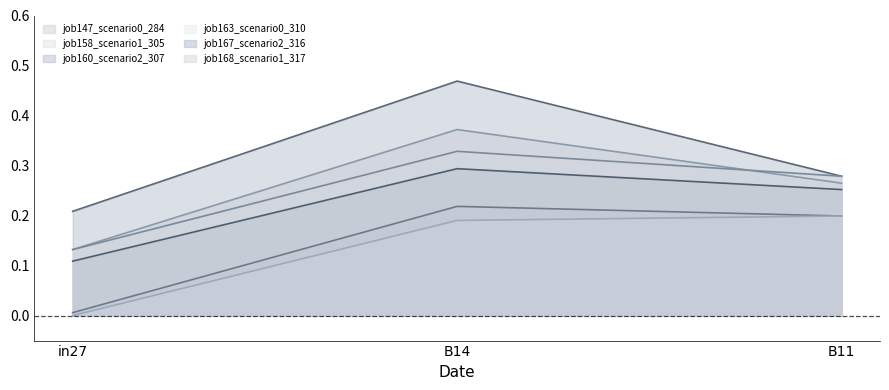

Reading left to right, what are all the values shown in this chart?

job147_scenario0_284: 0.0	0.2	0.2
job158_scenario1_305: 0.1	0.4	0.3
job160_scenario2_307: 0.2	0.5	0.3
job163_scenario0_310: 0.0	0.2	0.2
job167_scenario2_316: 0.1	0.3	0.3
job168_scenario1_317: 0.1	0.3	0.3